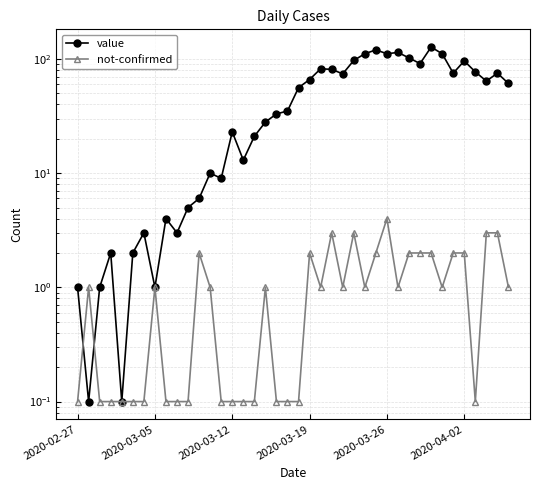

How many times do not-confirmed and value cross each other?

2